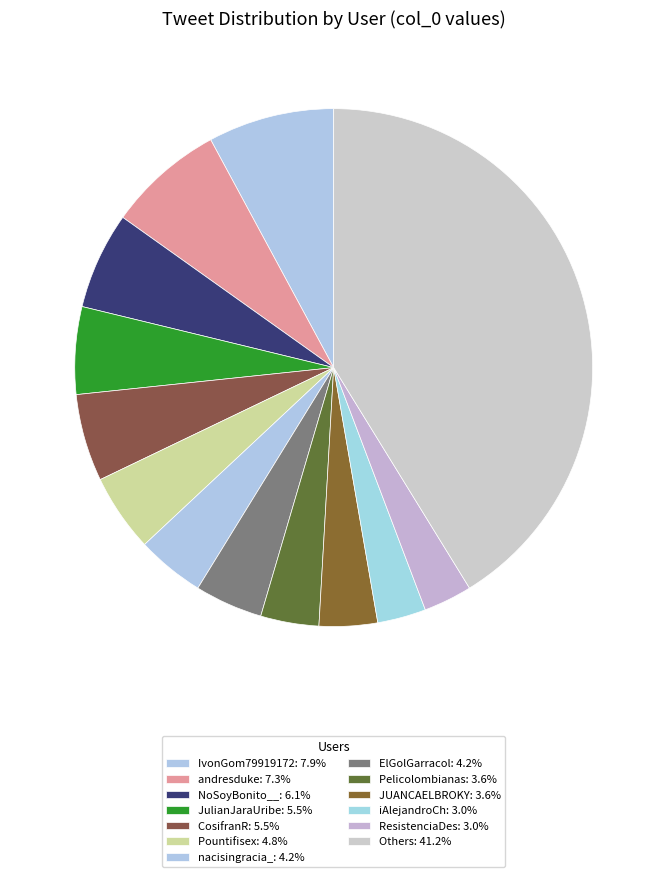

How many slices are in this pie chart?

13